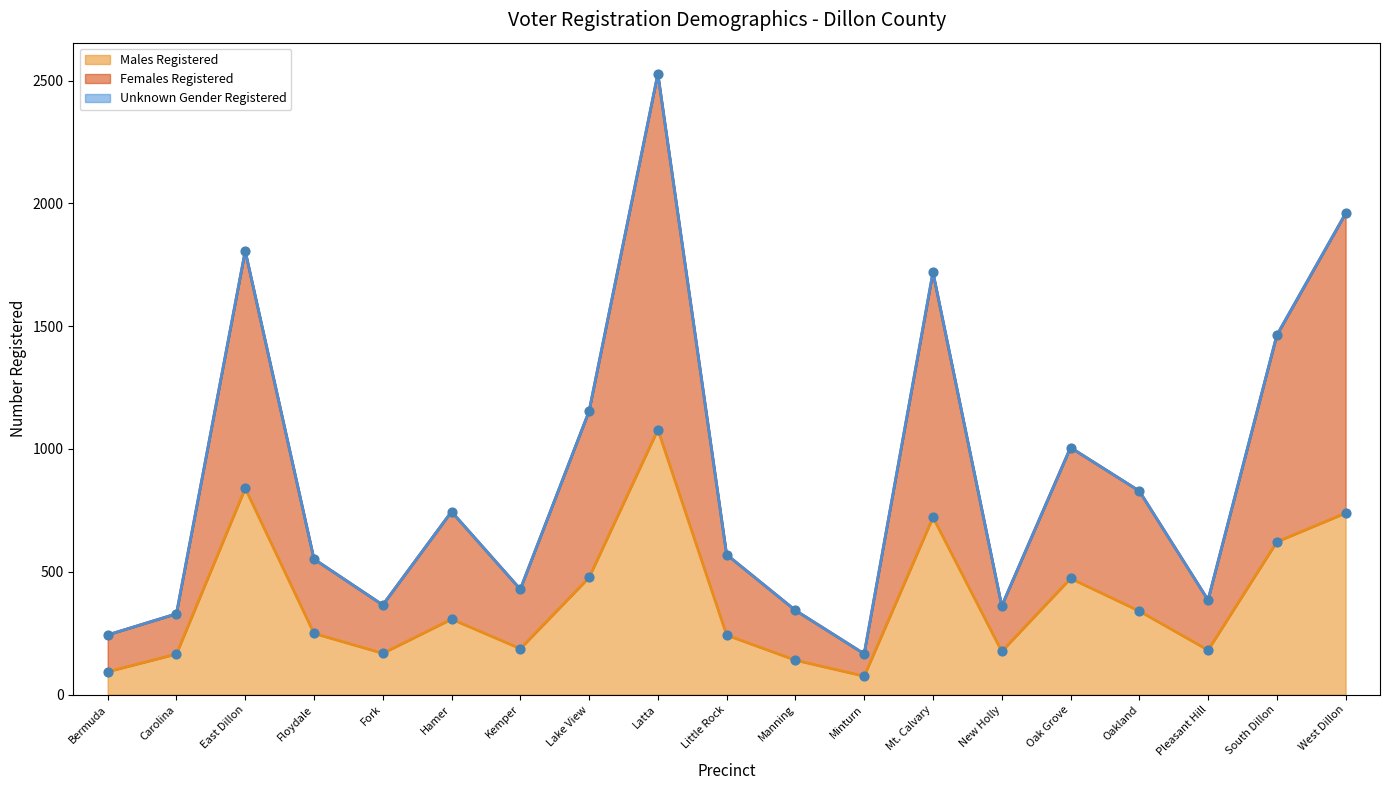

Which series has the largest total across all categories?

Females Registered